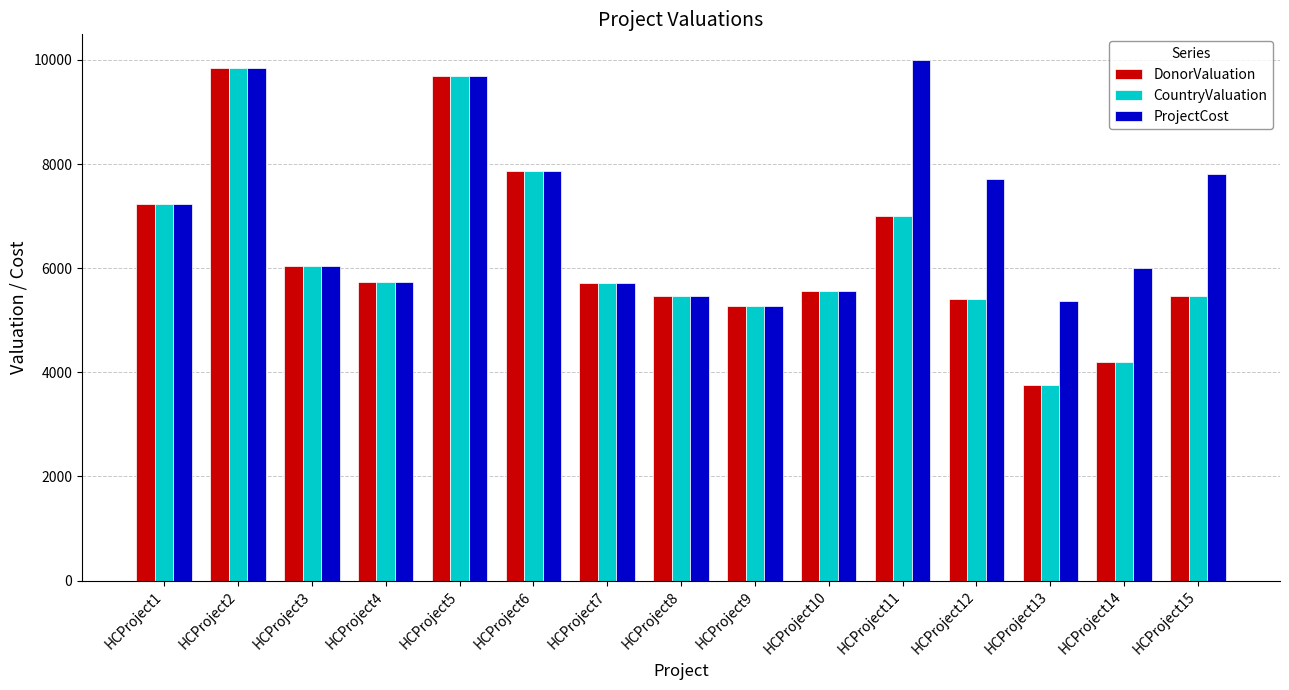

What is the difference between the highest and lowest values at HCProject14?

1800